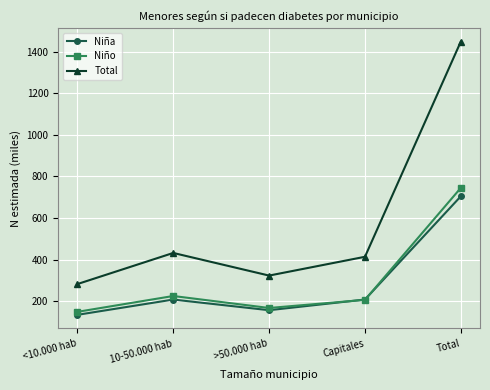

Which category has the highest value across all series?

Total